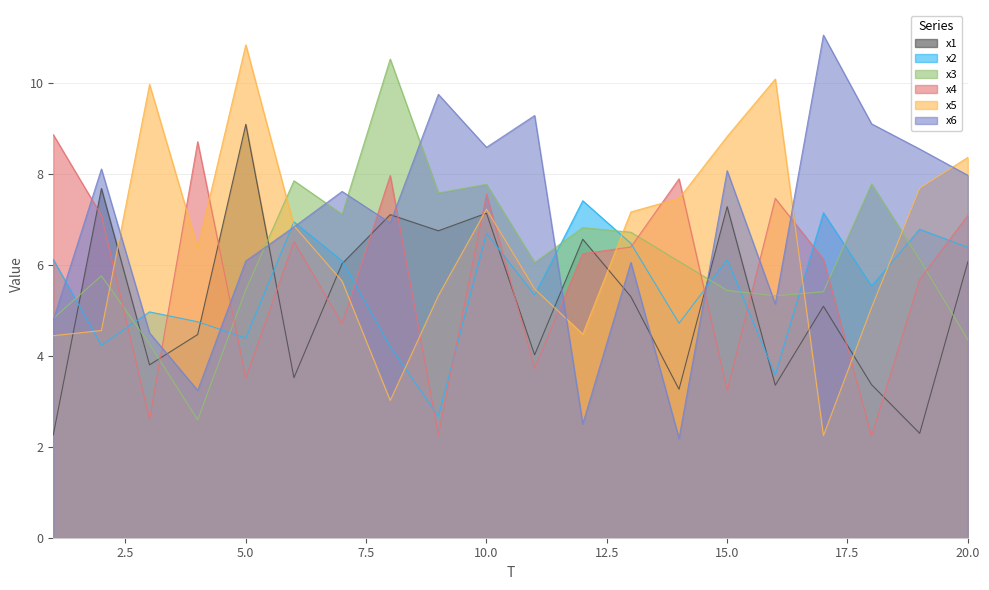

What are all the series names shown in the legend?

x1, x2, x3, x4, x5, x6